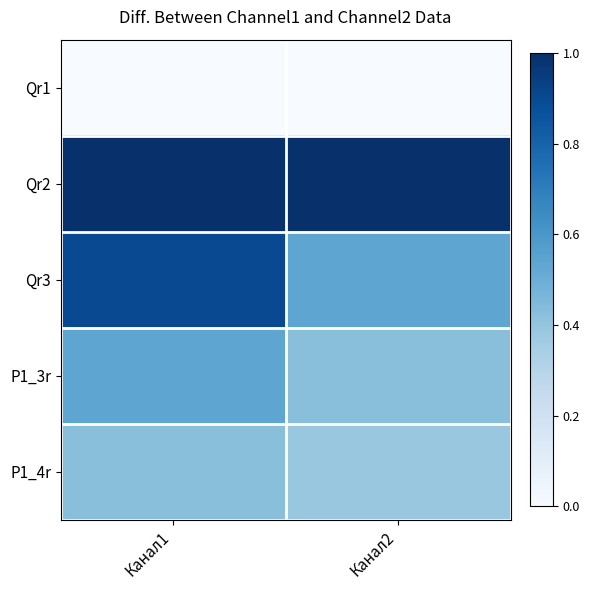

Reading left to right, what are all the values shown in this chart?

Qr1: Канал1=0.0	Канал2=0.0
Qr2: Канал1=1.0	Канал2=1.0
Qr3: Канал1=0.9	Канал2=0.5
P1_3r: Канал1=0.5	Канал2=0.4
P1_4r: Канал1=0.4	Канал2=0.4